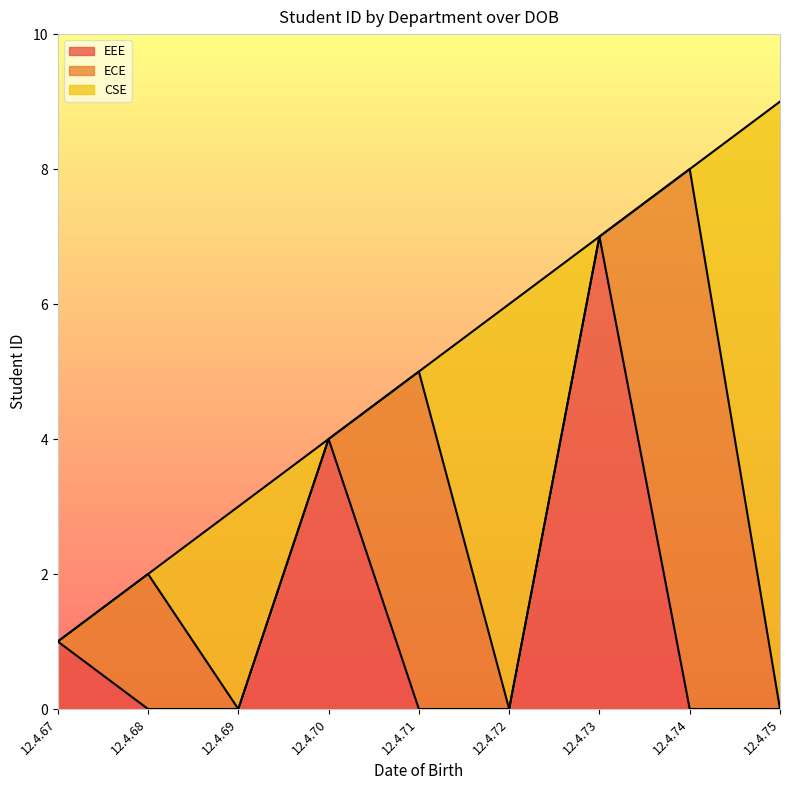

What is the sum of the EEE values at 12.4.69 and 12.4.67?

1